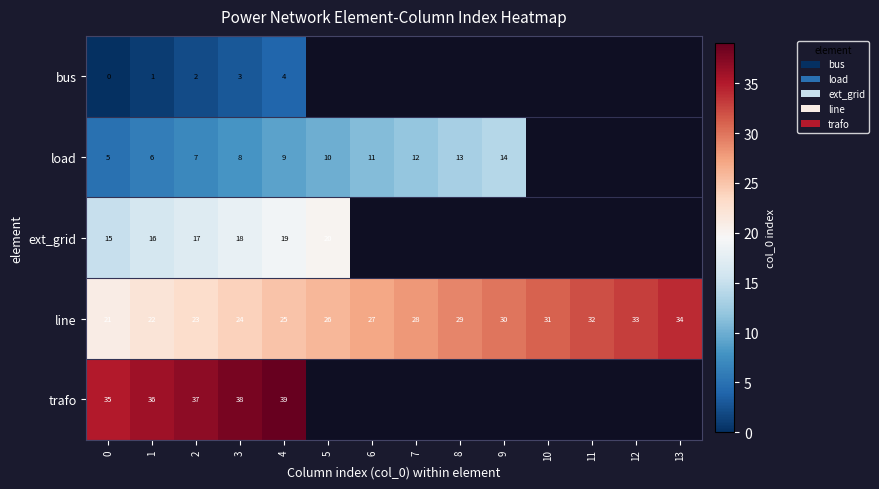

What is the approximate value of line at 13, to the nearest 5?

35